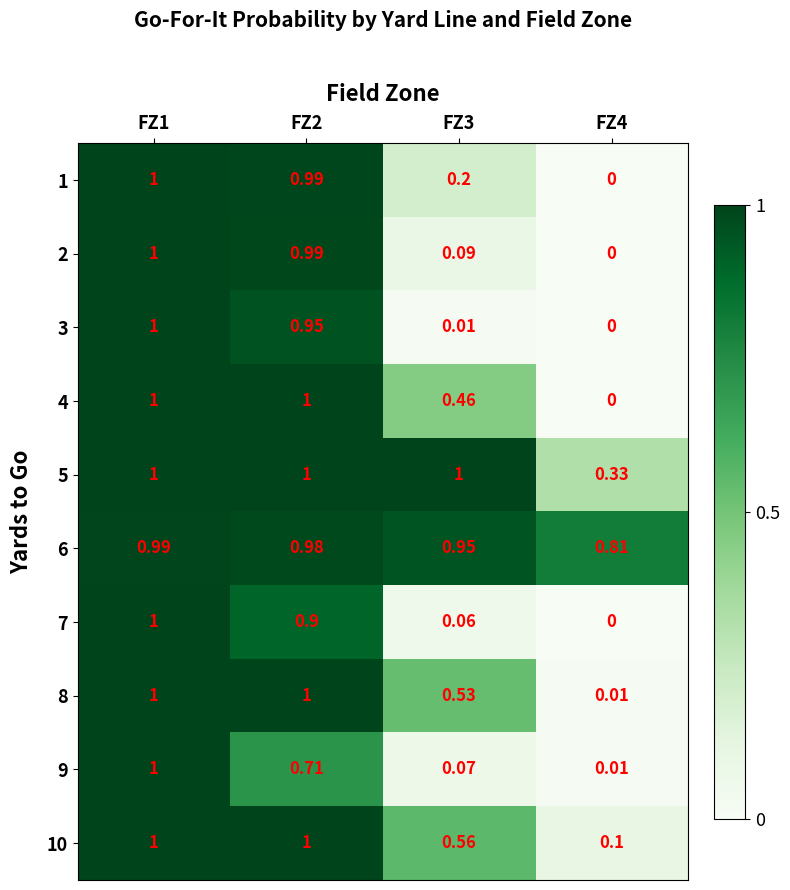

How many positive values does the 4 series have?

3